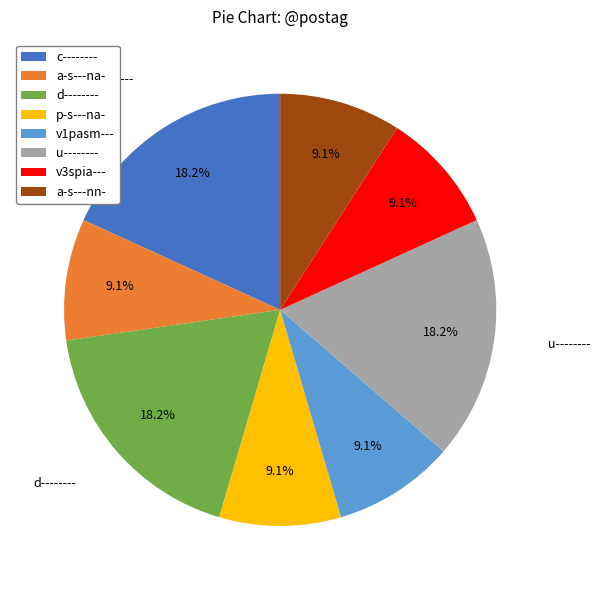

Which has a higher value, a-s---nn- or d--------?

d--------